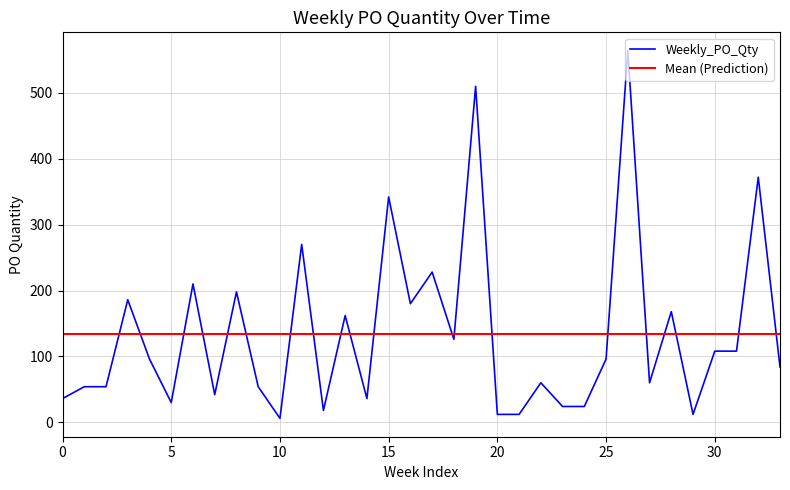

What is the sum of all values?

4542